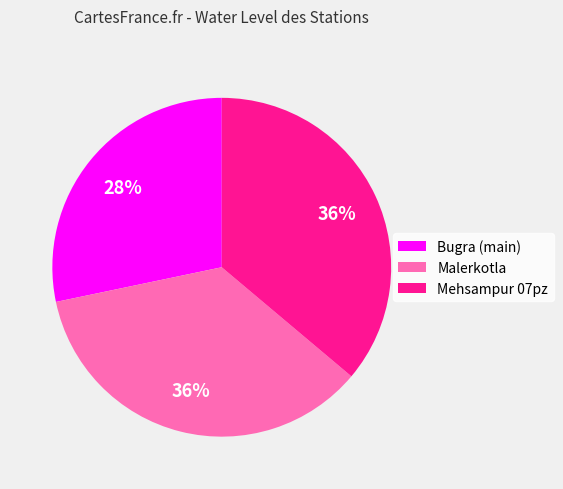

What percentage is the Mehsampur 07pz slice, to the nearest percent?

36%